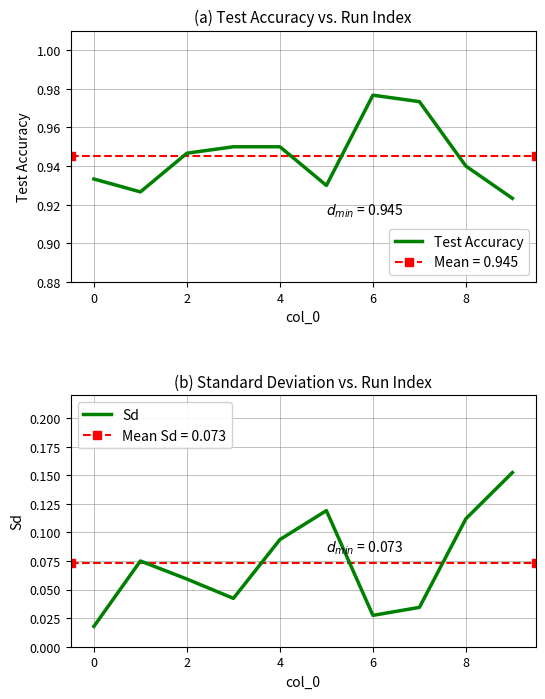

True or false: Test Accuracy and Sd cross at least once.

False